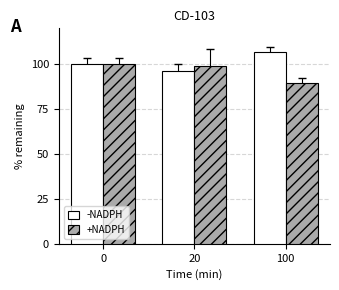

What is the minimum value shown in the chart?

89.5